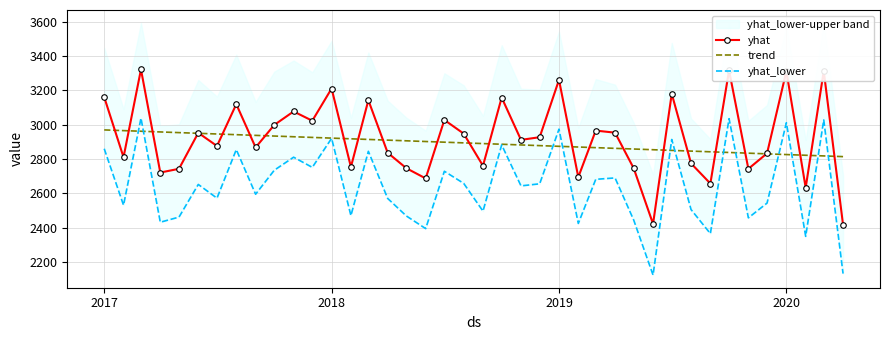

True or false: yhat_lower and yhat intersect in this chart.

False